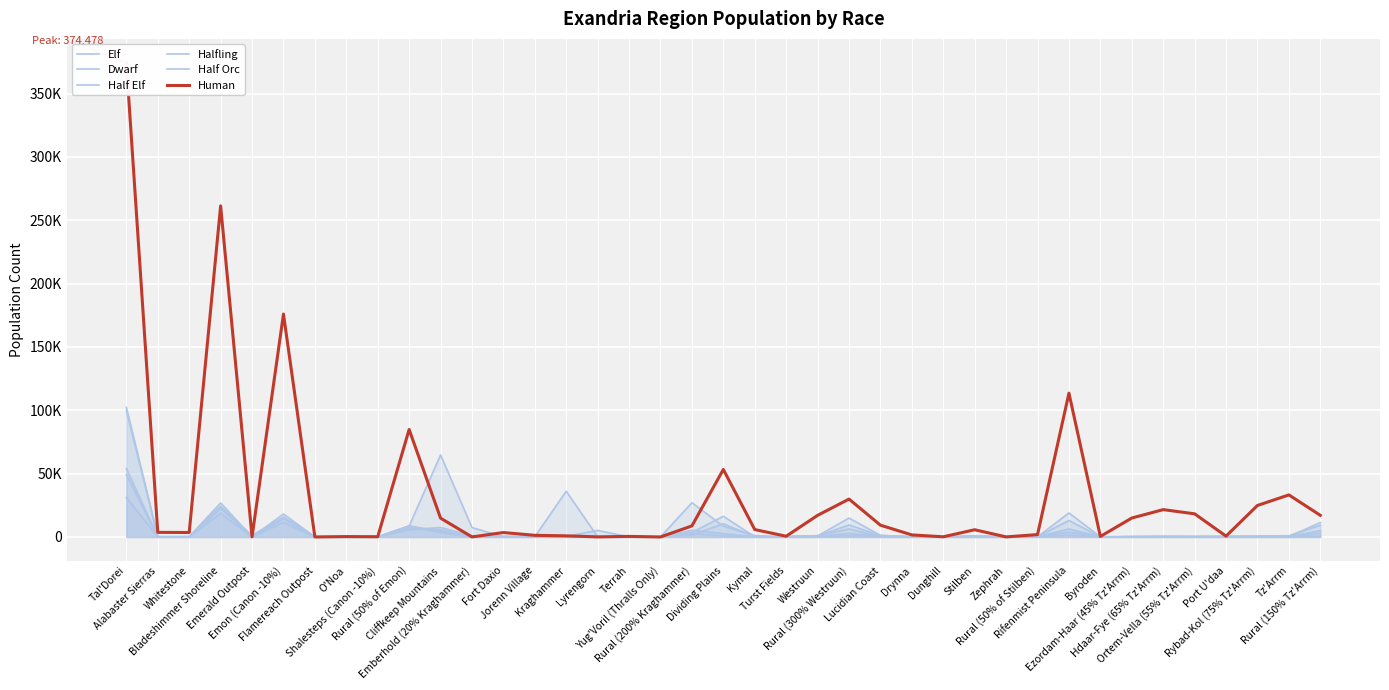

At which category is the sum across all series the highest?

Tal'Dorei